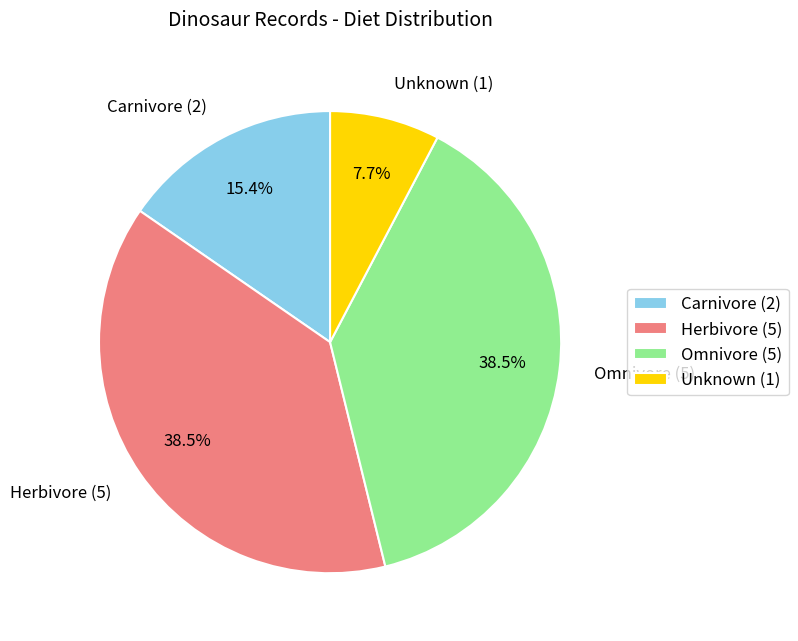

Does any single category account for the majority?

No